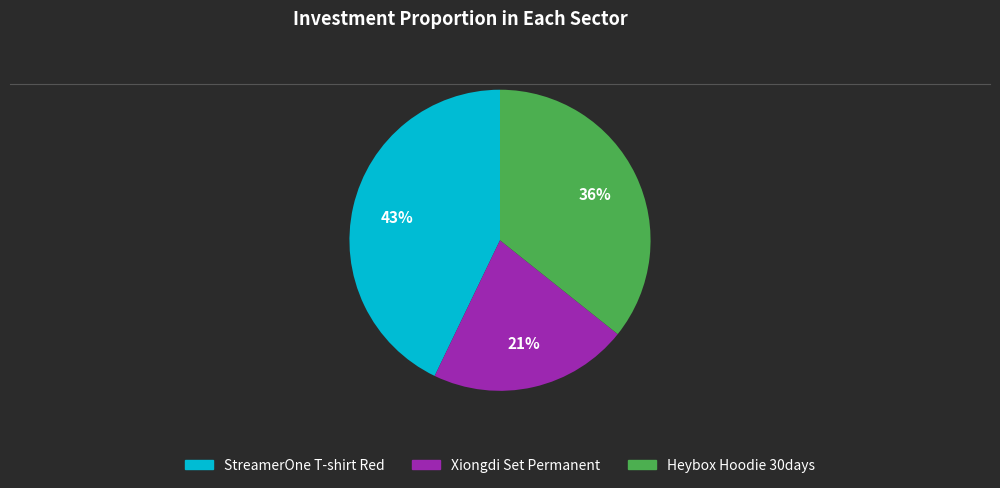

Which category has the biggest portion of the pie?

StreamerOne T-shirt Red